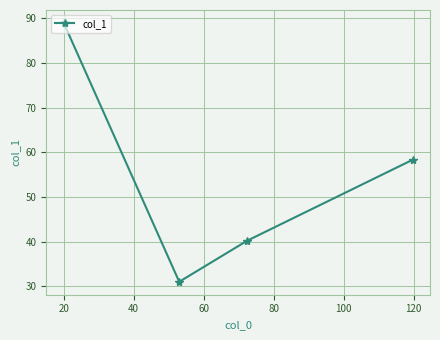

What is the difference between the maximum and minimum values?

58.0